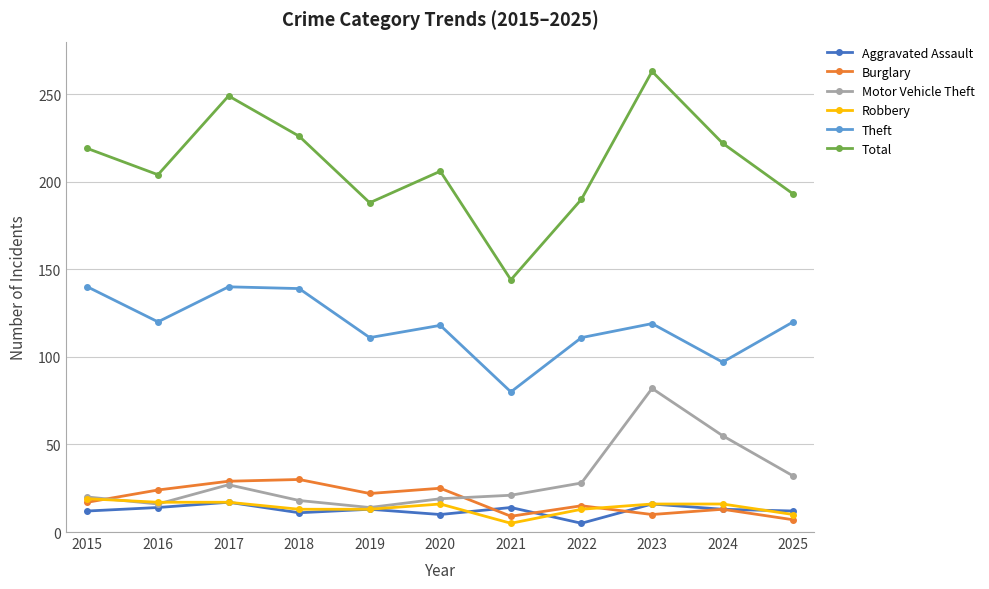

Where does the Robbery series first go above 16?

2015